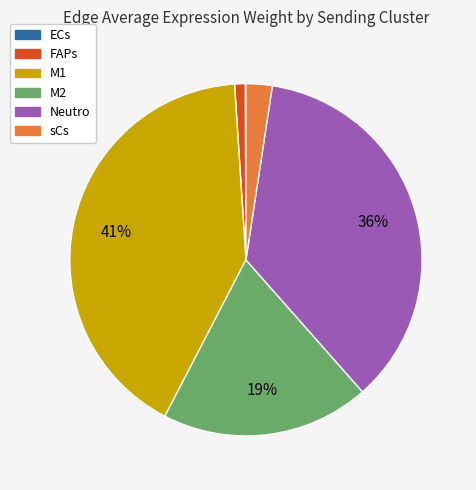

To the nearest percent, what is the difference between the M1 and FAPs slice percentages?

40%